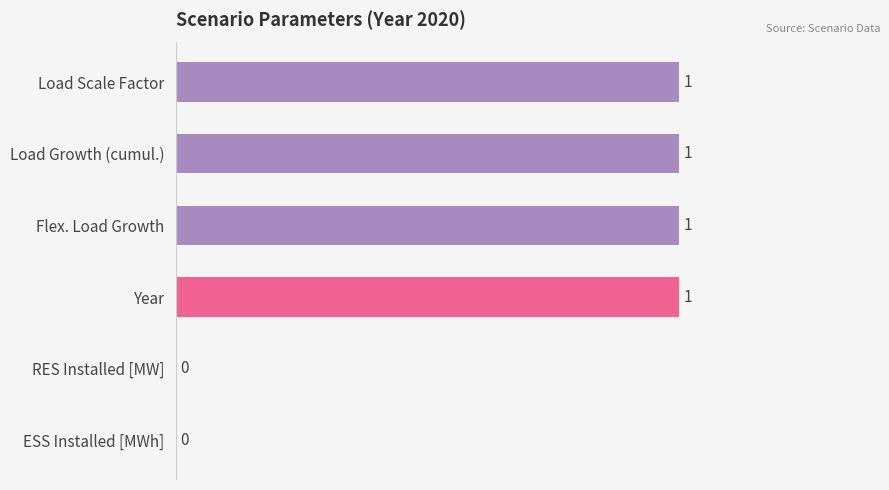

Reading top to bottom, extract all data points from this chart.

Load Scale Factor=1	Load Growth (cumul.)=1	Flex. Load Growth=1	Year=1	RES Installed [MW]=0	ESS Installed [MWh]=0